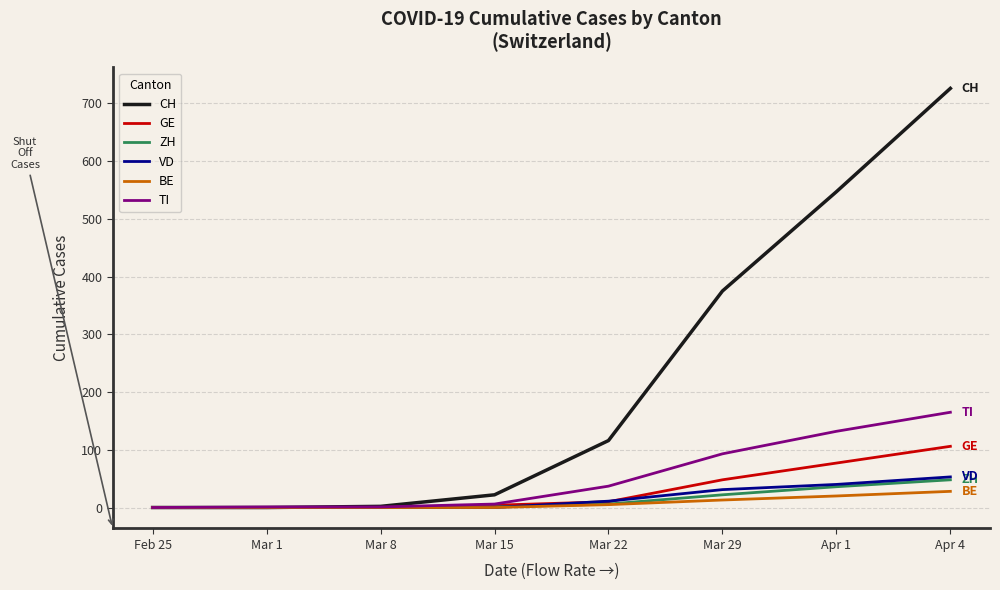

What is the sum of the ZH values at Mar 29 and Mar 8?

22